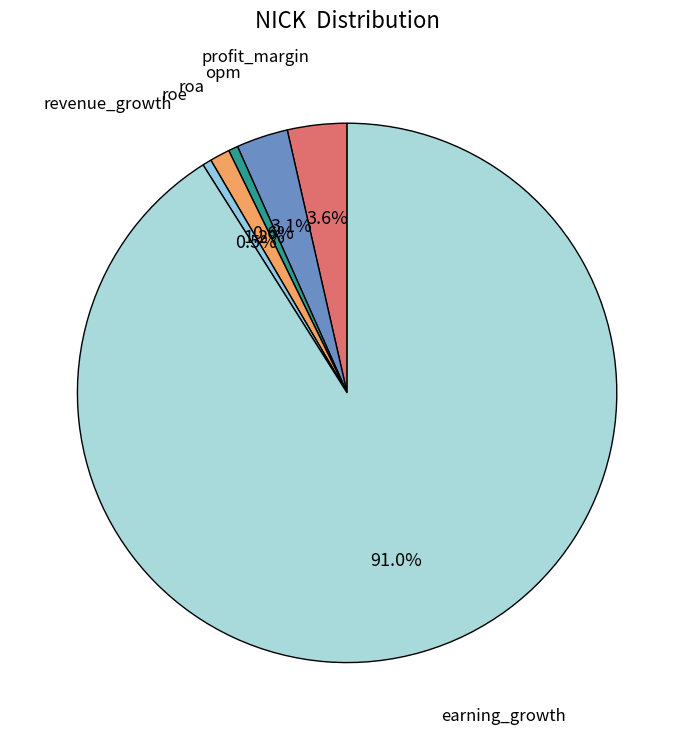

What is the ratio of the value at roe to the value at roa?

2.1